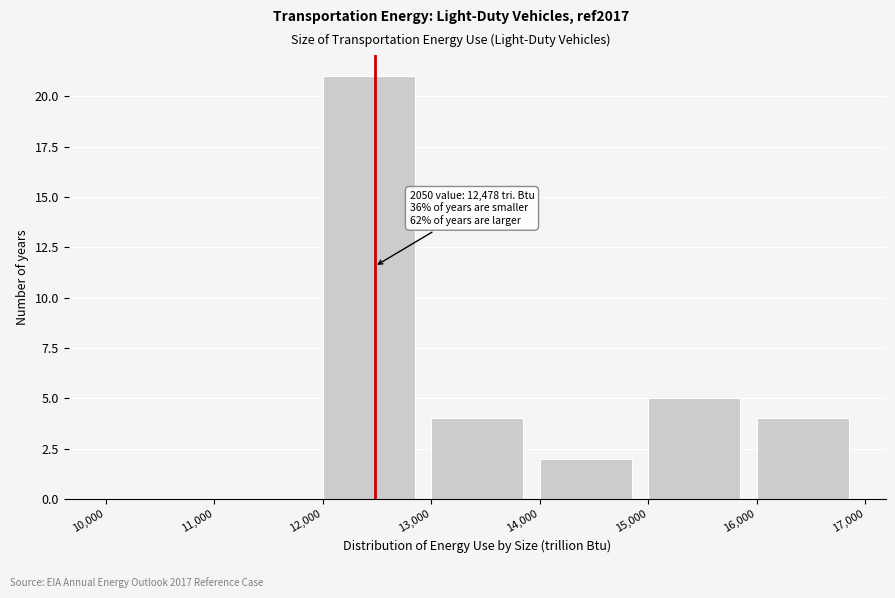

Over which range of the x-axis is the bar tallest?

12,000 to 13,000